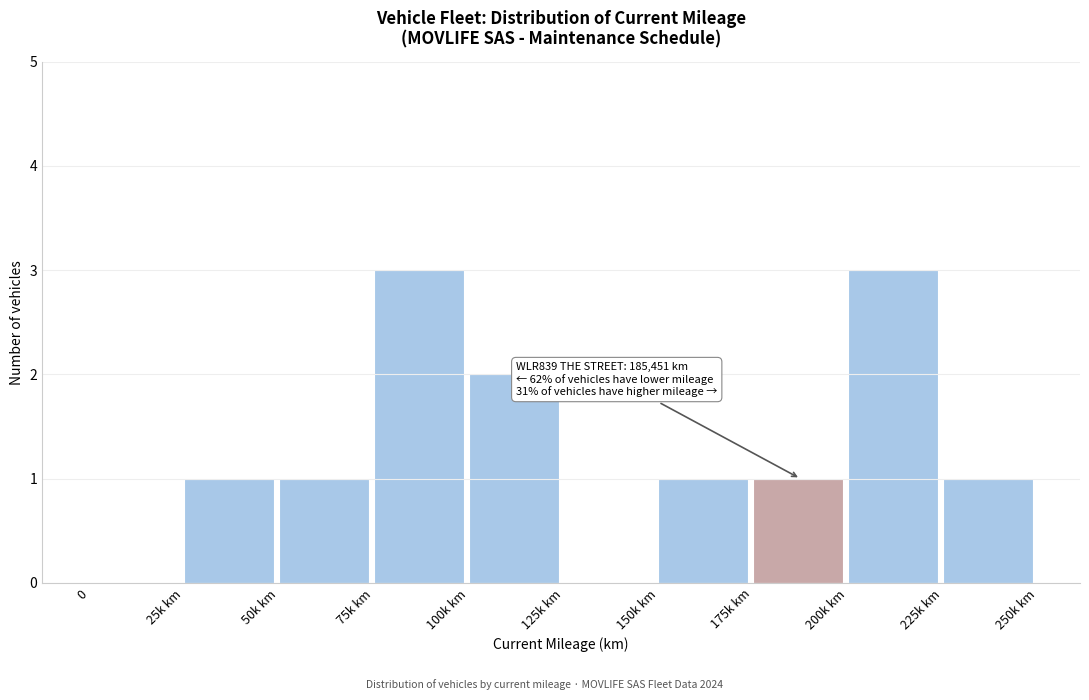

Reading left to right, transcribe all the data shown in this chart.

0=0	25k km=1	50k km=1	75k km=3	100k km=2	125k km=0	150k km=1	175k km=1	200k km=3	225k km=1